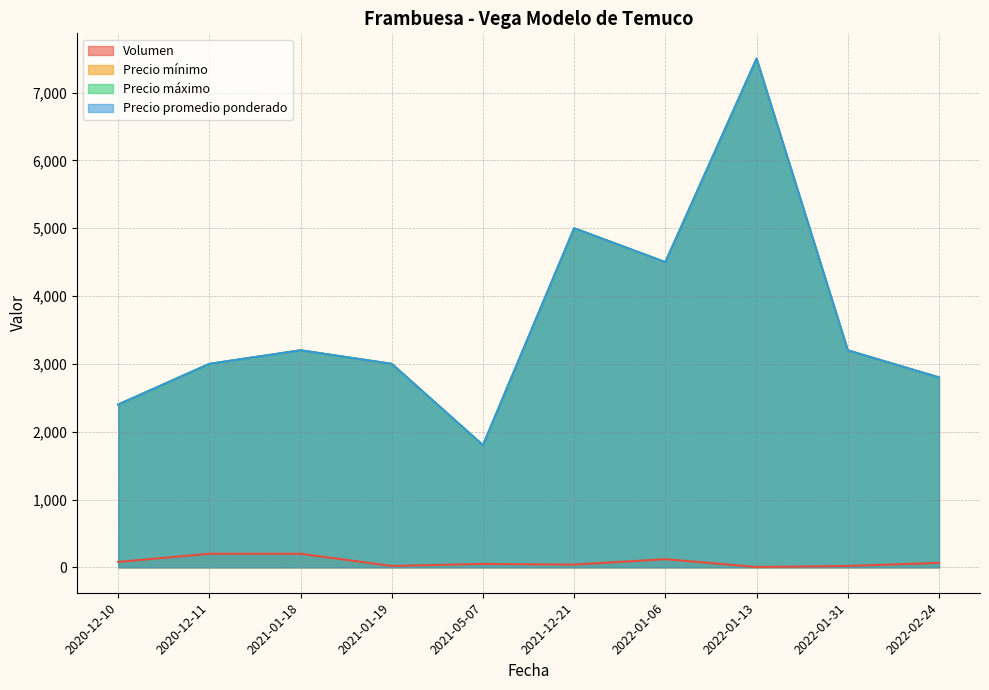

What is the maximum value shown in the chart?

7500